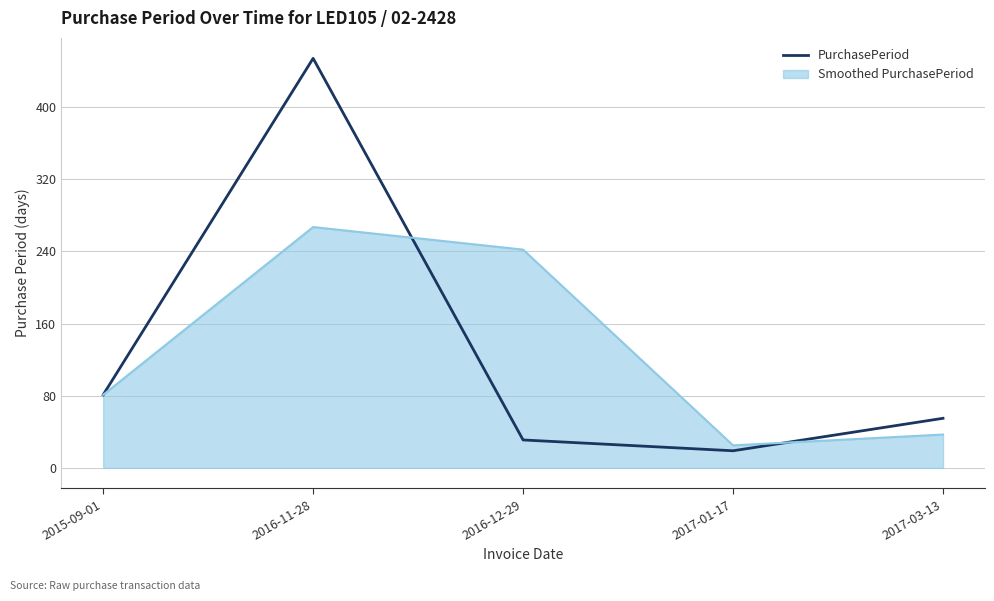

How many distinct data groups are displayed?

2